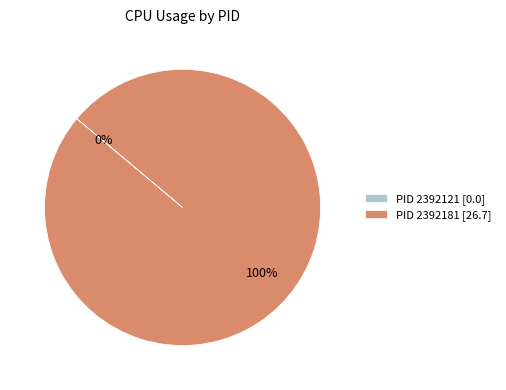

To the nearest percent, what portion does 2392181 represent?

100%